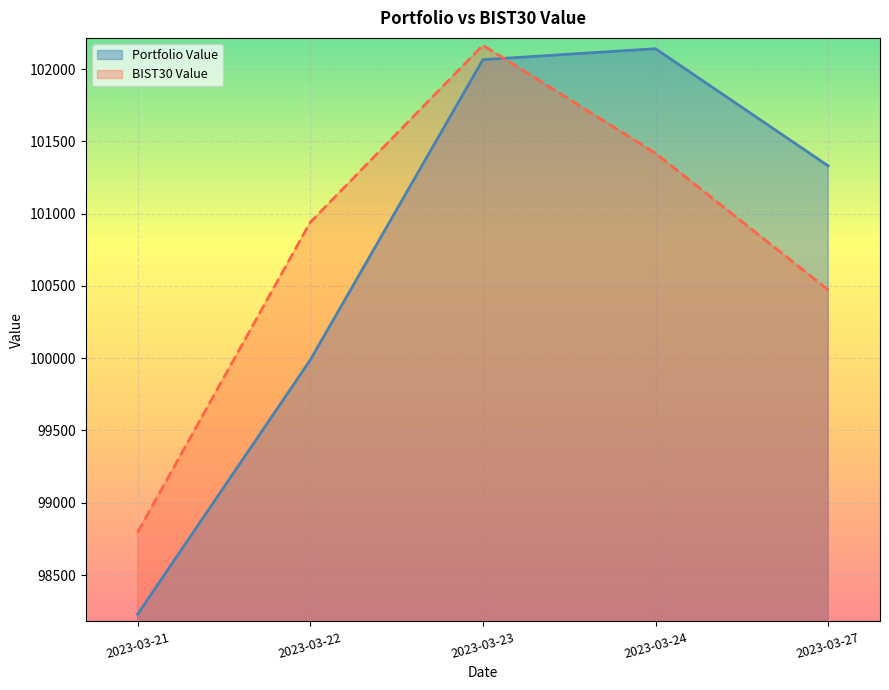

The Portfolio Value series shows 182119.9 at 2023-03-27. True or false?

False